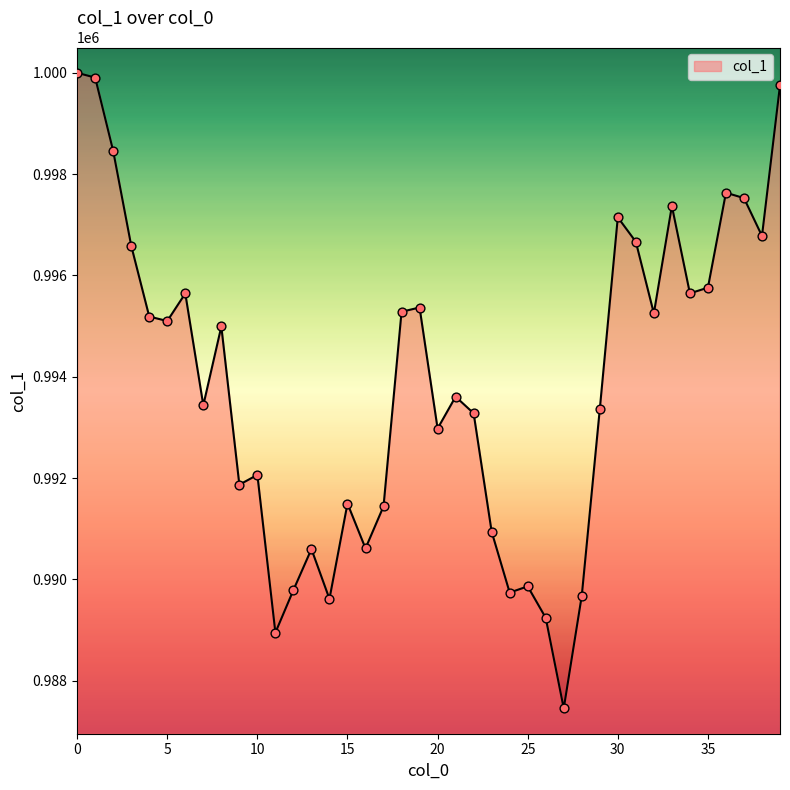

What is the smallest value displayed?

987452.8